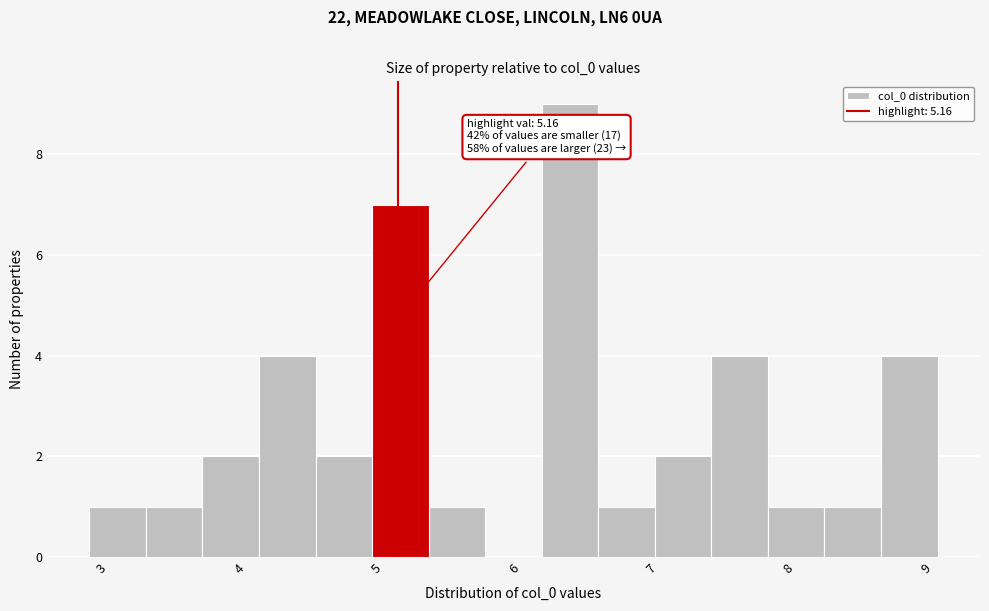

Over which range of the x-axis is the bar tallest?

6.2 to 6.6